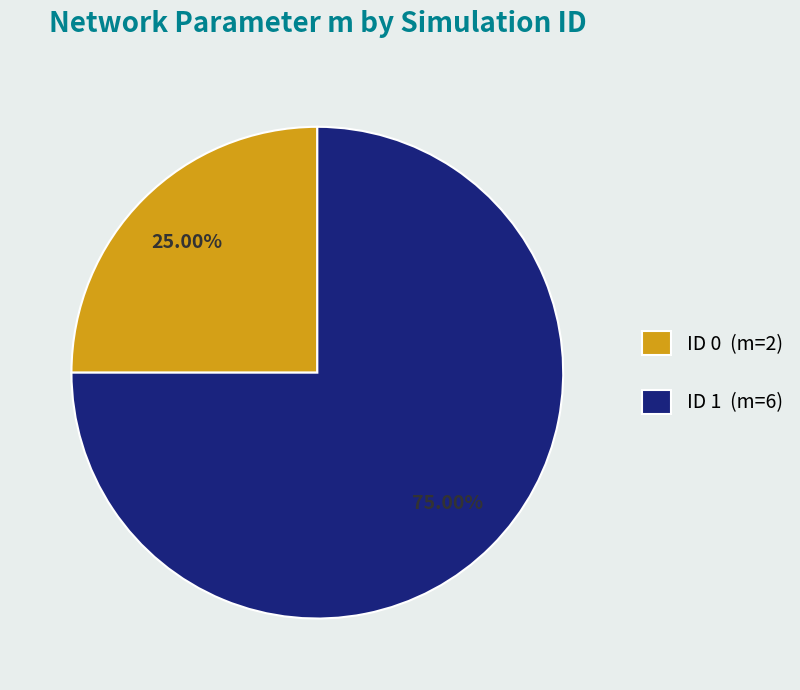

To the nearest percent, what is the average slice percentage?

50%